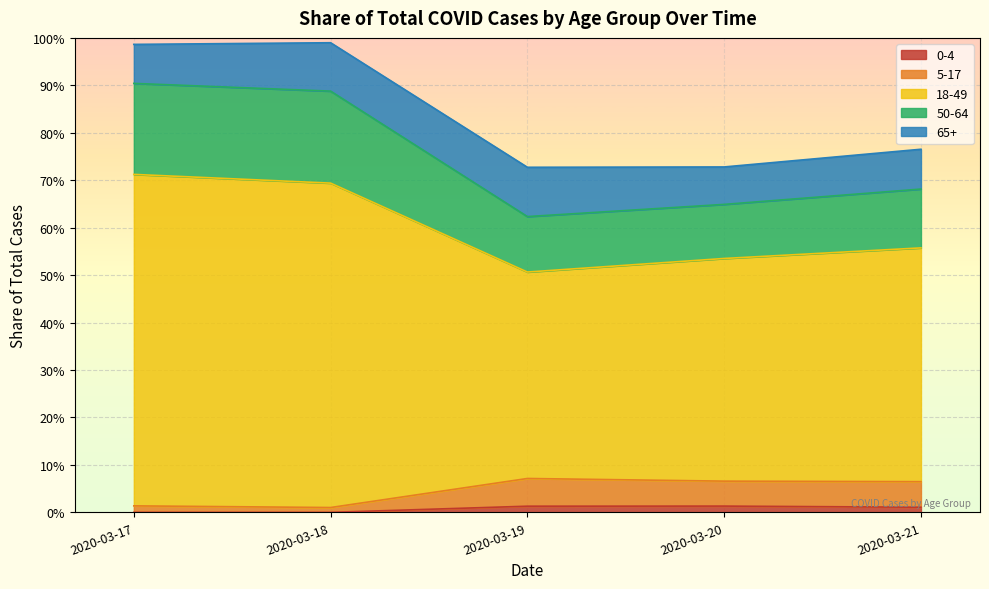

What are all the series names shown in the legend?

0-4, 5-17, 18-49, 50-64, 65+